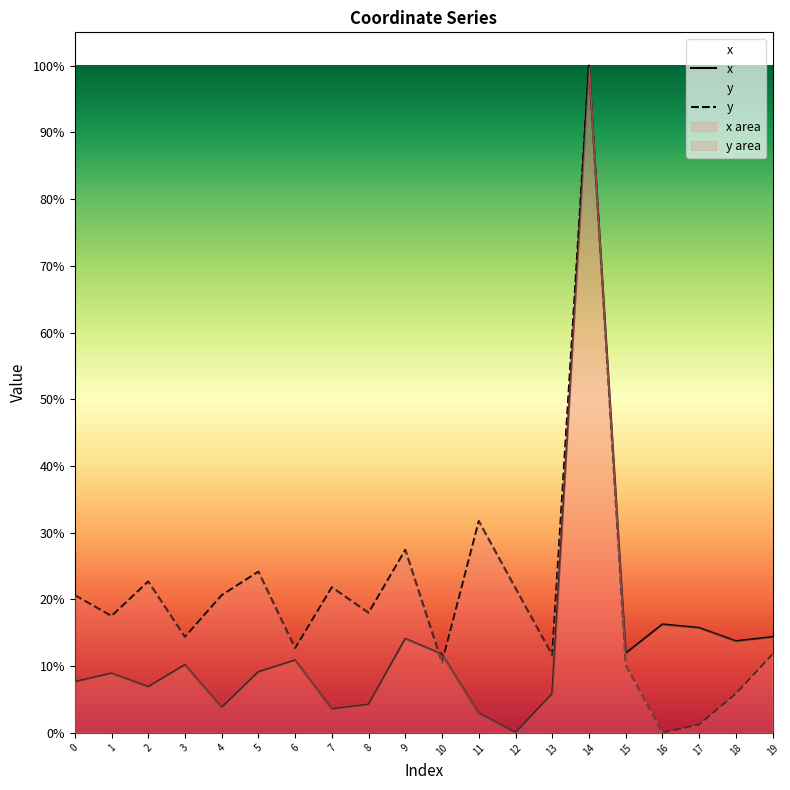

In x, how many points are higher than both neighbors (excluding endpoints)?

6